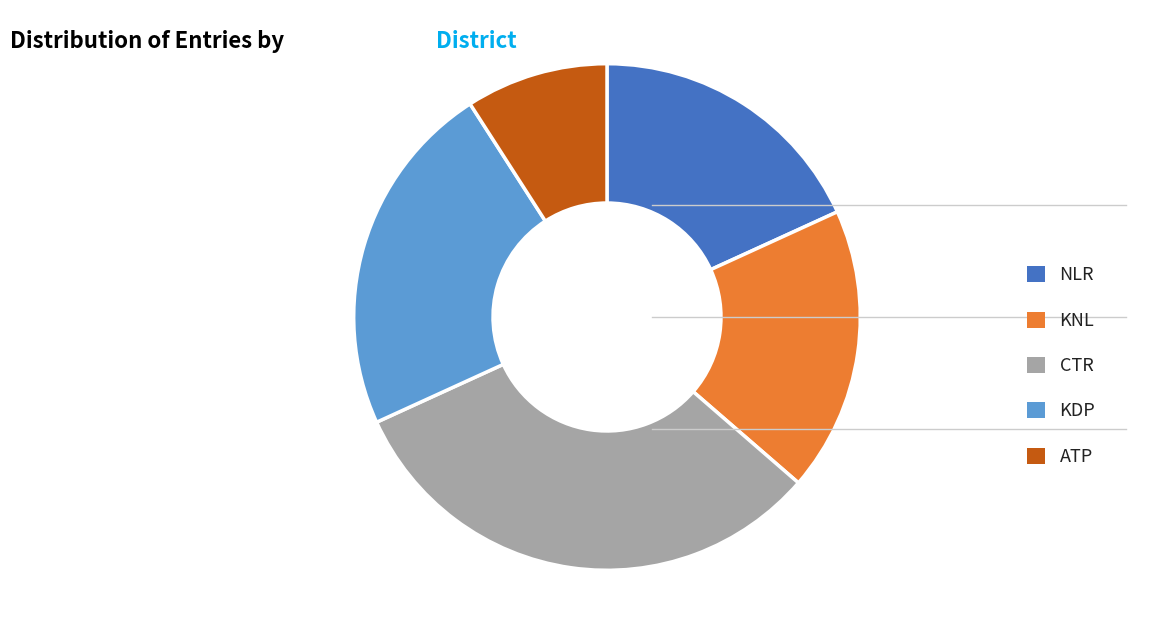

Does KDP represent more than half of the total?

No